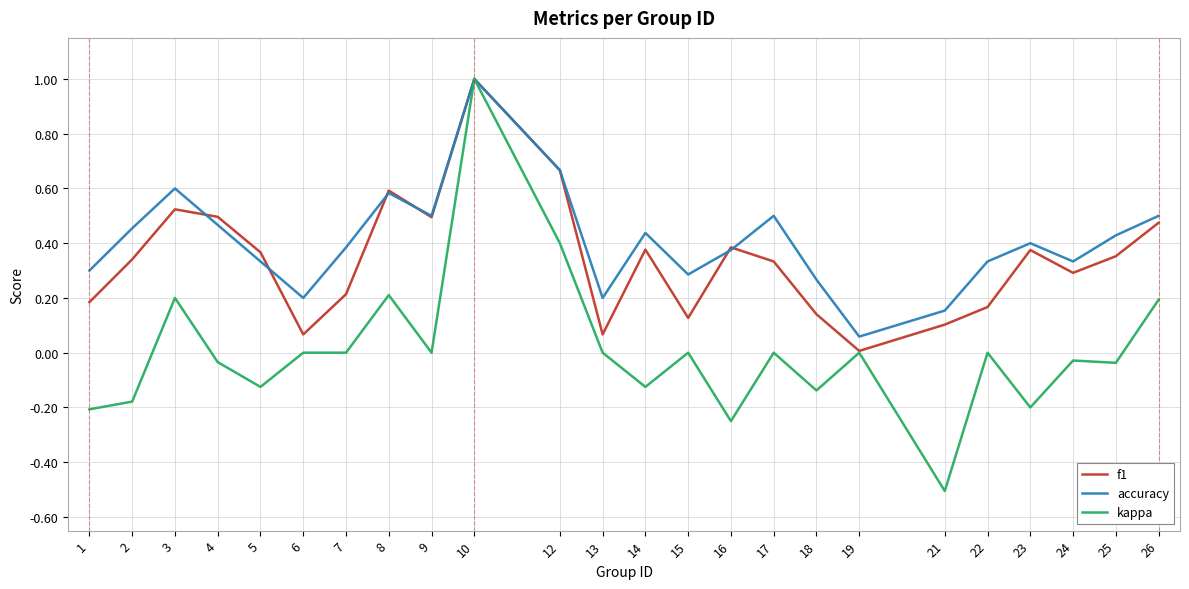

Count the number of categories in the chart.

24